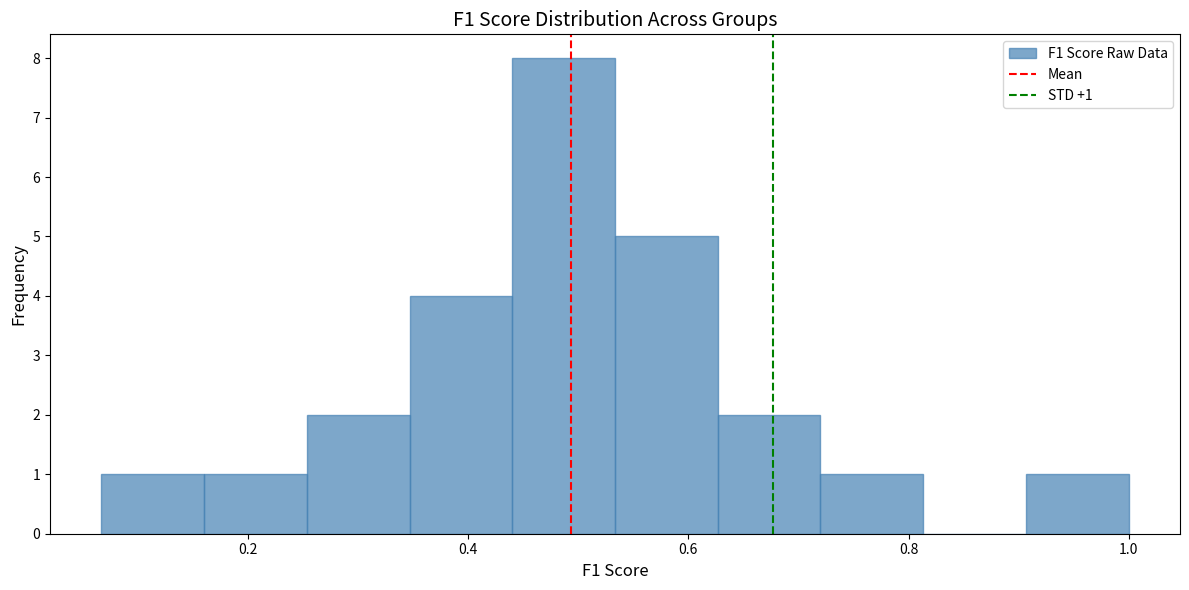

Over which range of the x-axis is the bar tallest?

0.44 to 0.54